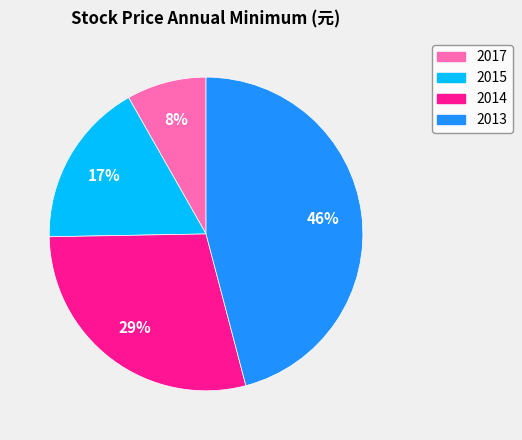

Is there a majority slice in this chart?

No